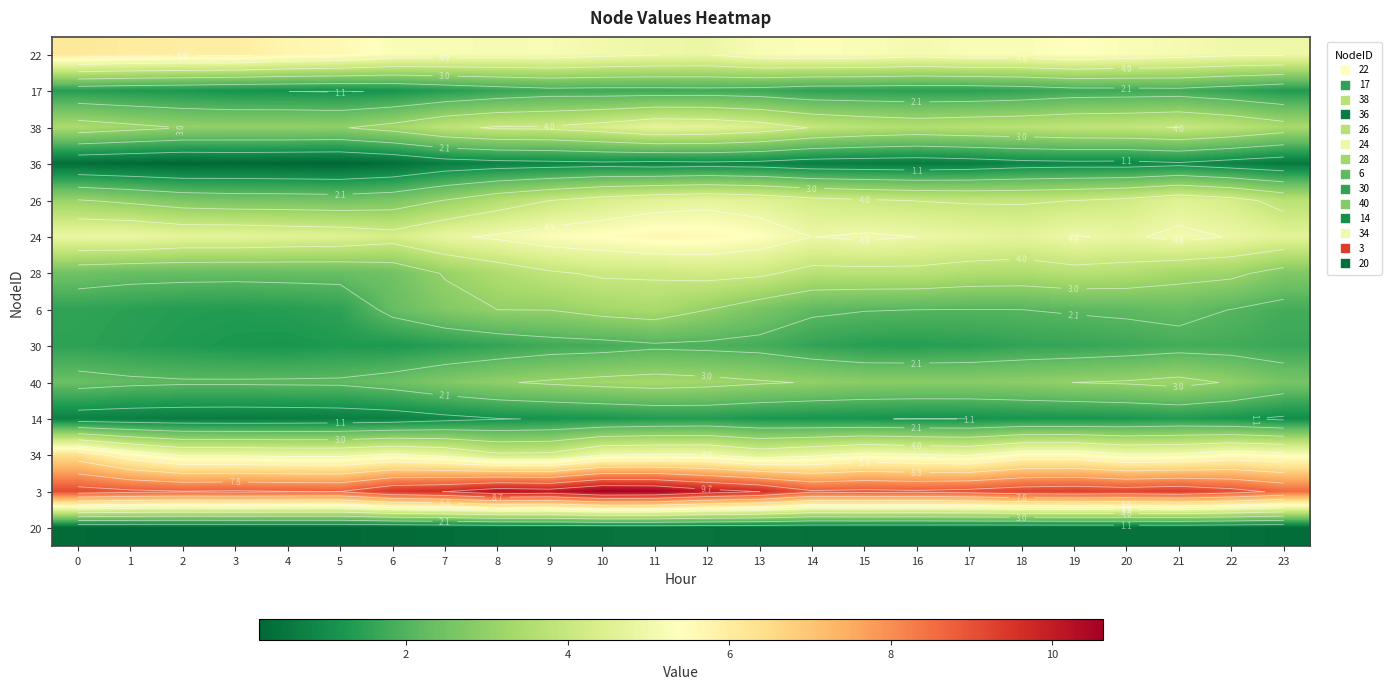

At how many categories does at least one series exceed 8?

24